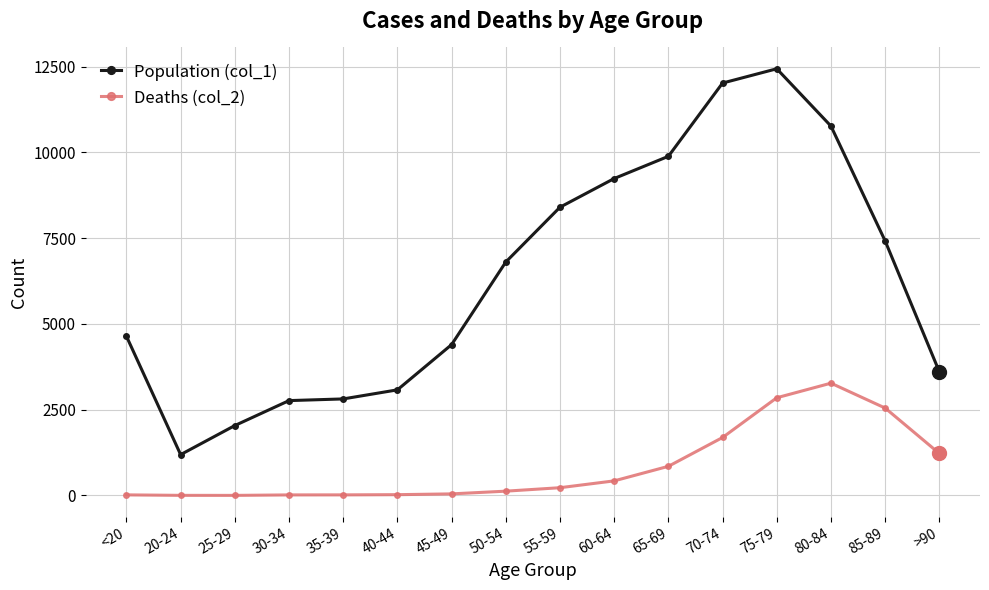

What are all the series names shown in the legend?

Population (col_1), Deaths (col_2)